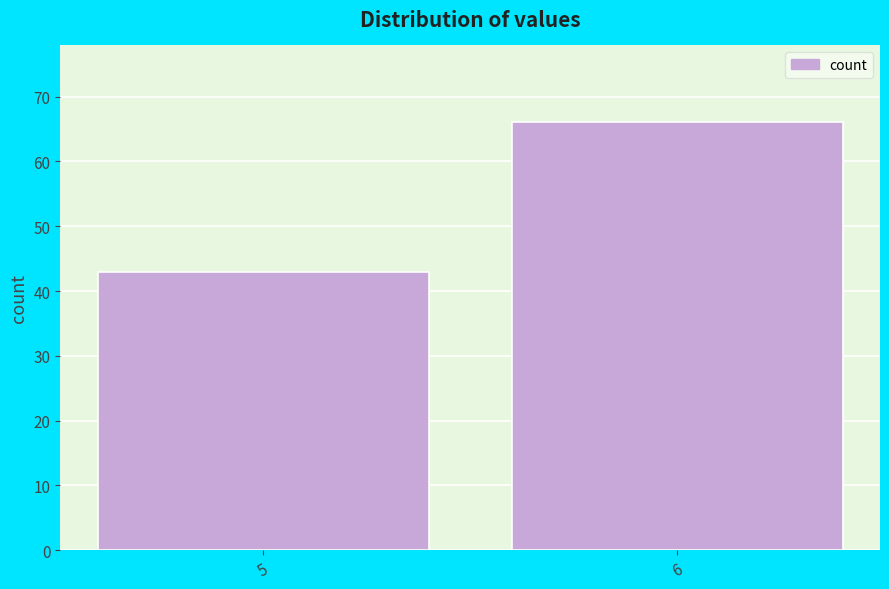

Reading left to right, list all the values displayed in this chart.

43	66